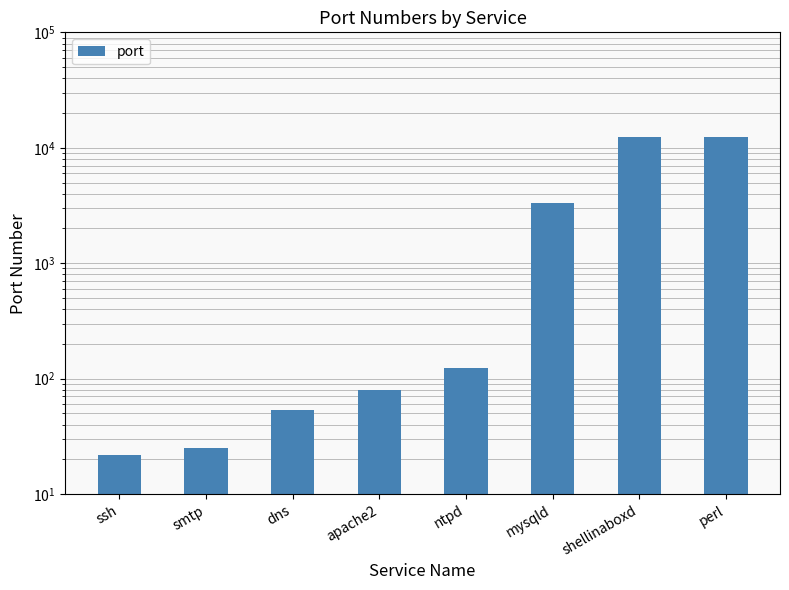

Reading left to right, extract all data points from this chart.

22	25	53	80	123	3306	12320	12321